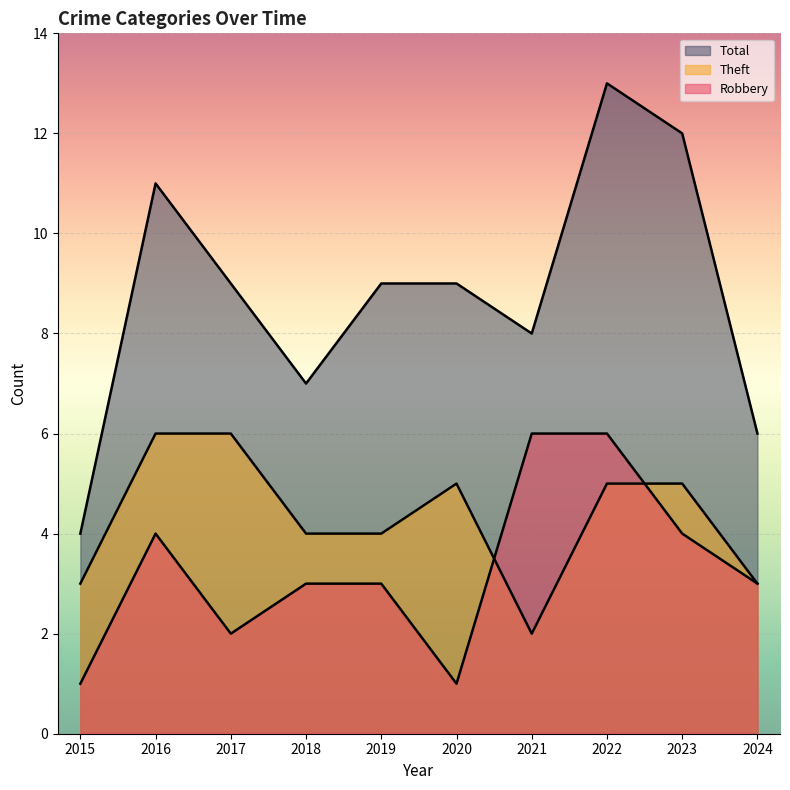

True or false: Theft and Total cross at least once.

False